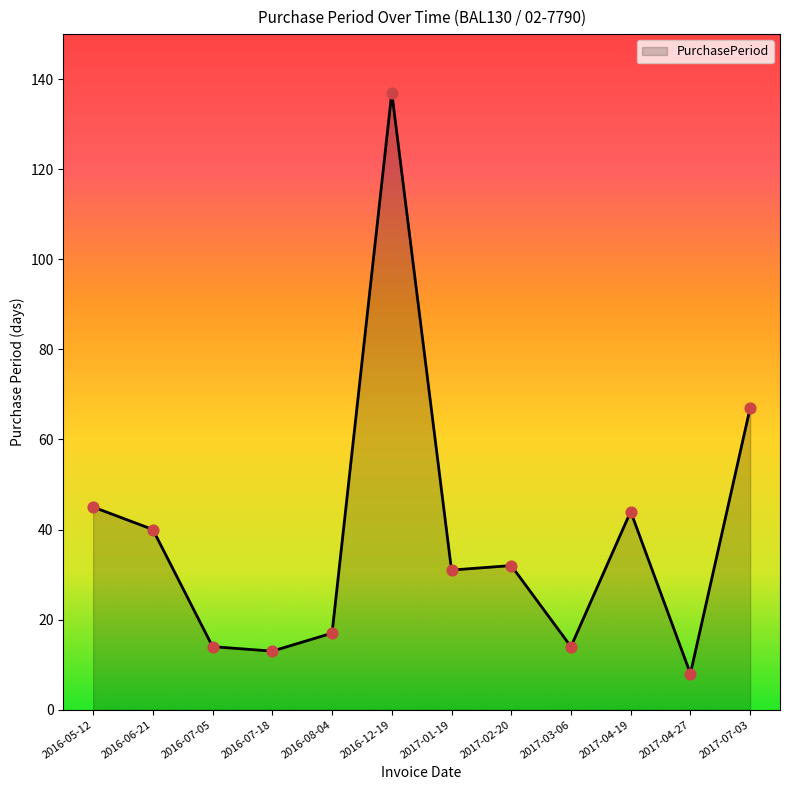

What is the change in value from 2016-07-05 to 2016-12-19?

+123